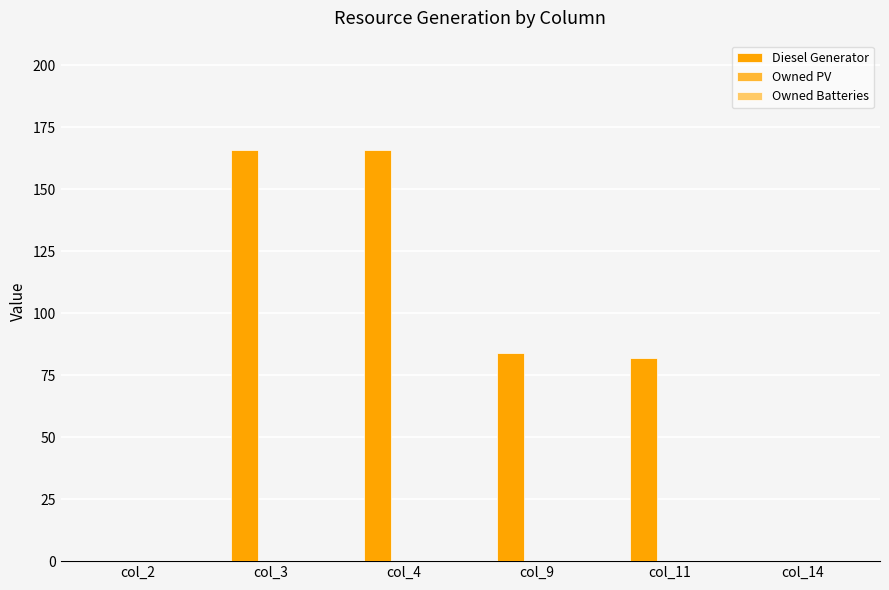

The value at col_4 is 82.9. True or false?

False